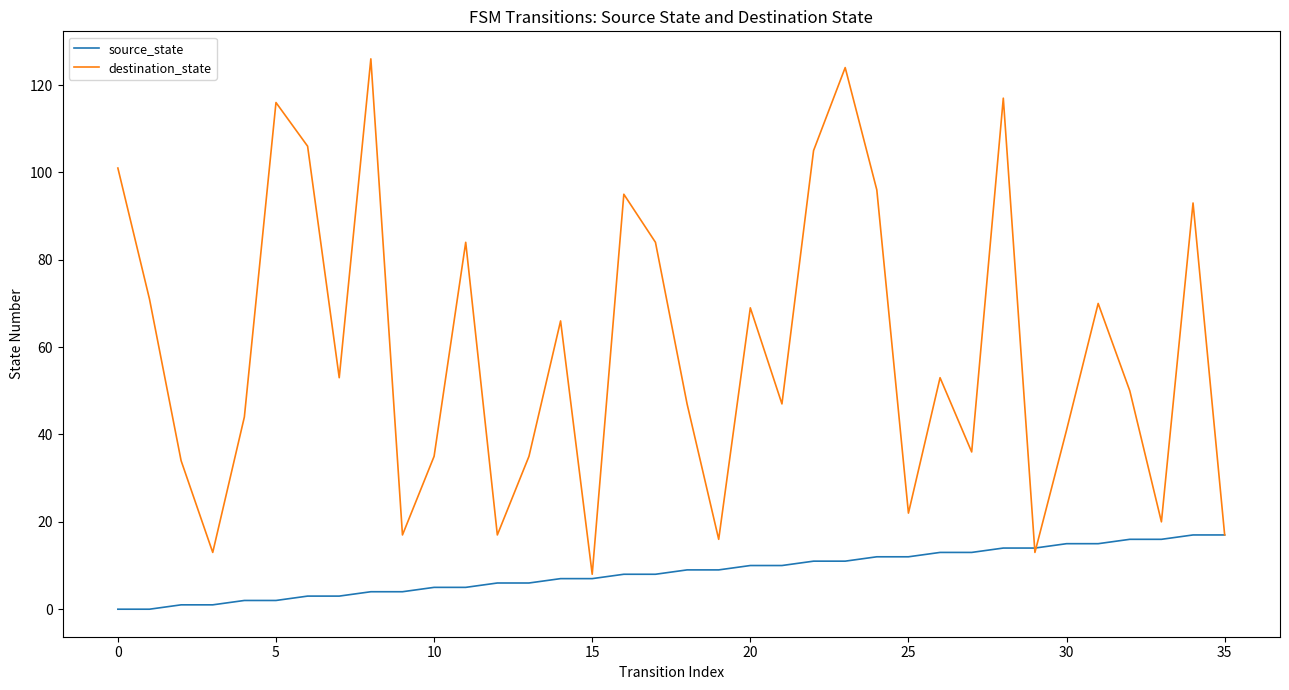

What is the maximum value for destination_state?

126